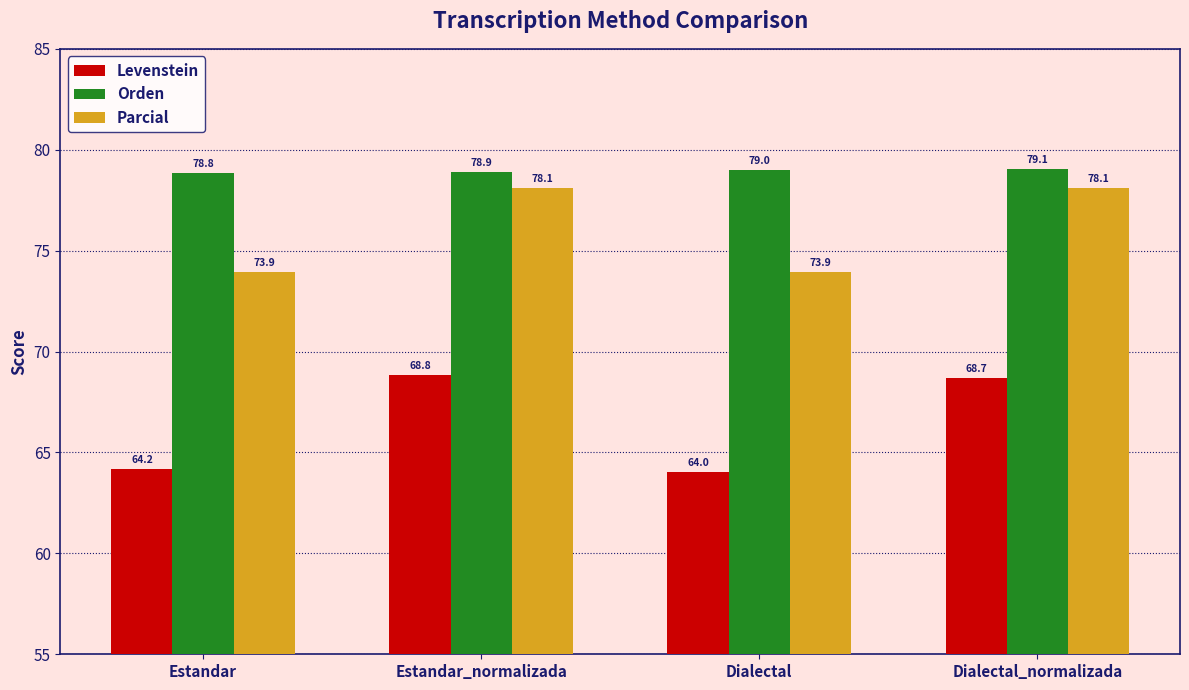

Rank the series at Estandar from lowest to highest value.

Levenstein, Parcial, Orden